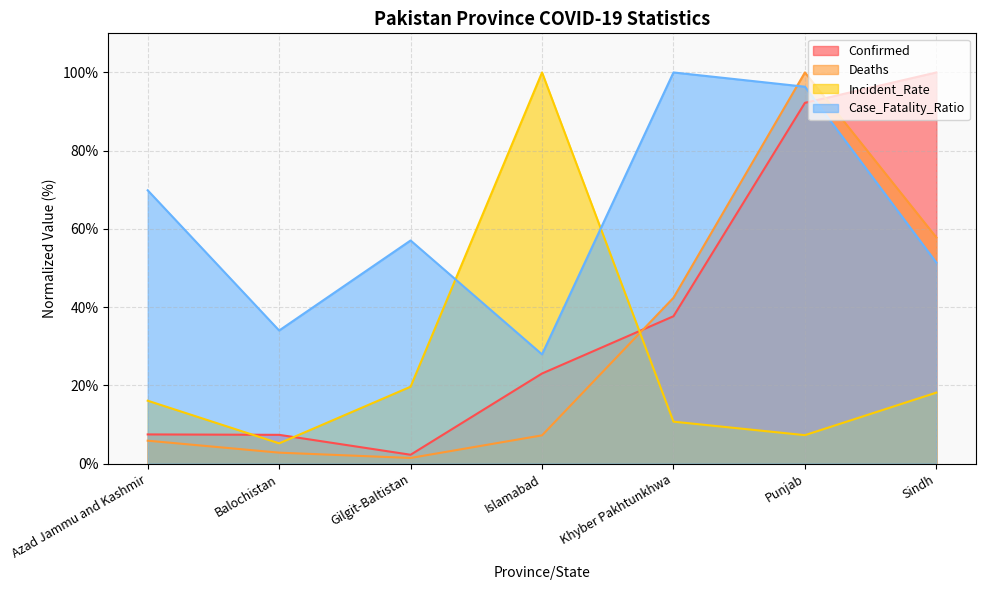

How many distinct data groups are displayed?

4